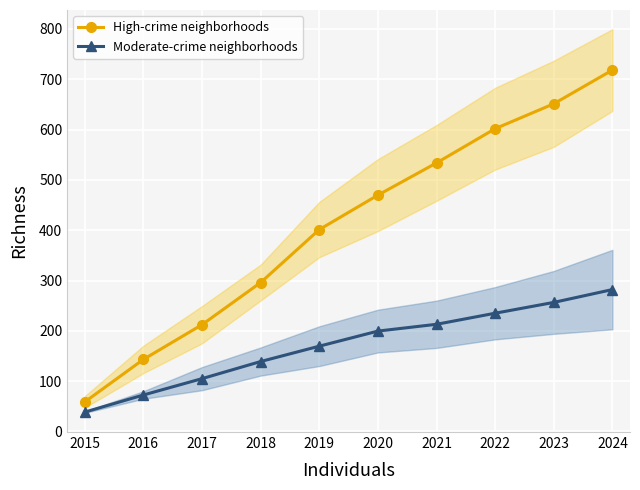

What is the value of the High-crime neighborhoods point at the 5th from the left?

401.2